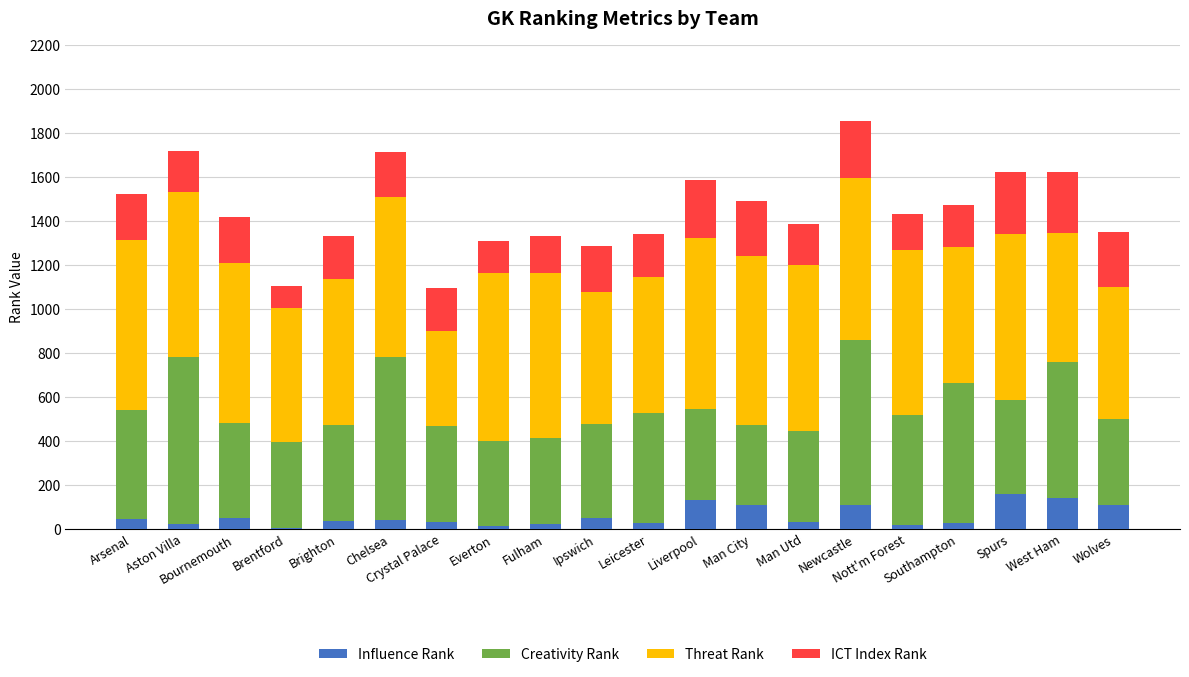

What is the sum of all Influence Rank values?

1140